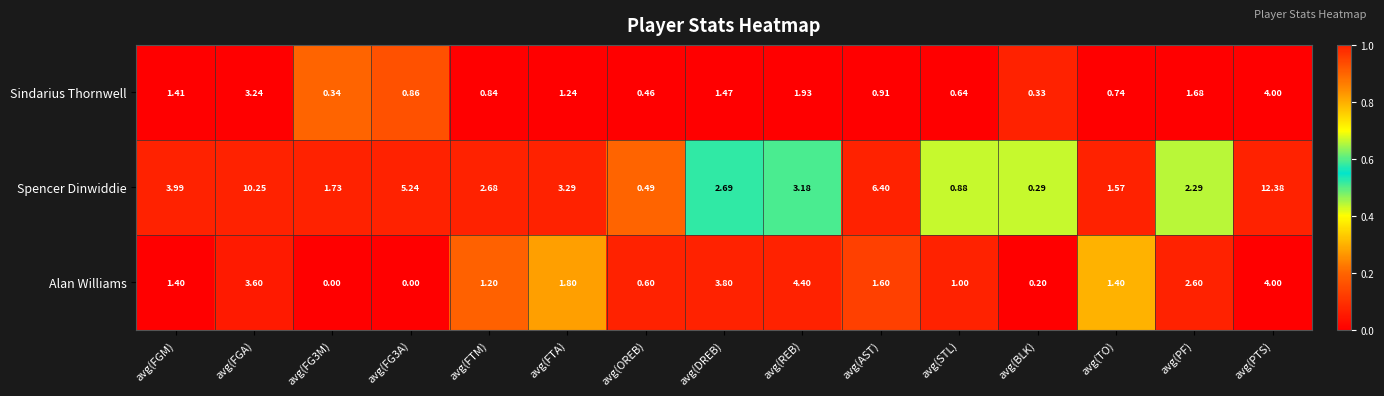

At avg(FTA), list the series in order from smallest to largest.

Sindarius Thornwell, Alan Williams, Spencer Dinwiddie